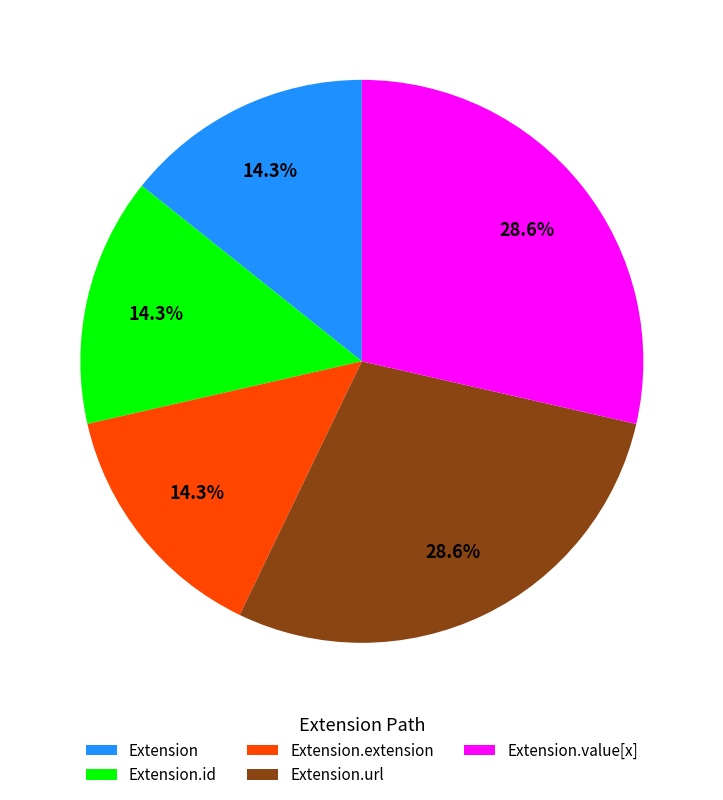

Which has a higher value, Extension or Extension.url?

Extension.url